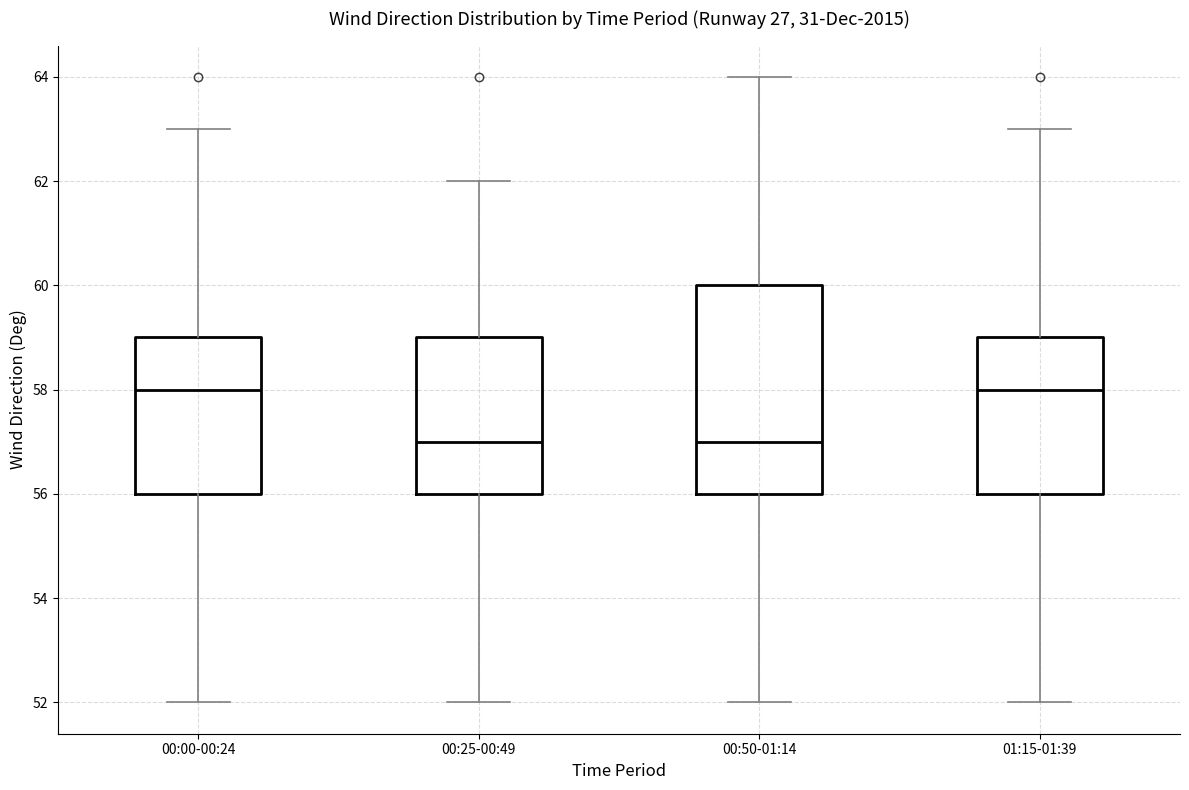

Reading left to right, transcribe this box plot: for each box, give where its median line is, the range the box spans, and where its two whiskers end, as read against the y-axis. The values are not printed on the chart, so give them approximately, as read against the axis.

00:00-00:24: median 58, box 56 to 59, whiskers 52 to 63
00:25-00:49: median 57, box 56 to 59, whiskers 52 to 62
00:50-01:14: median 57, box 56 to 60, whiskers 52 to 64
01:15-01:39: median 58, box 56 to 59, whiskers 52 to 63